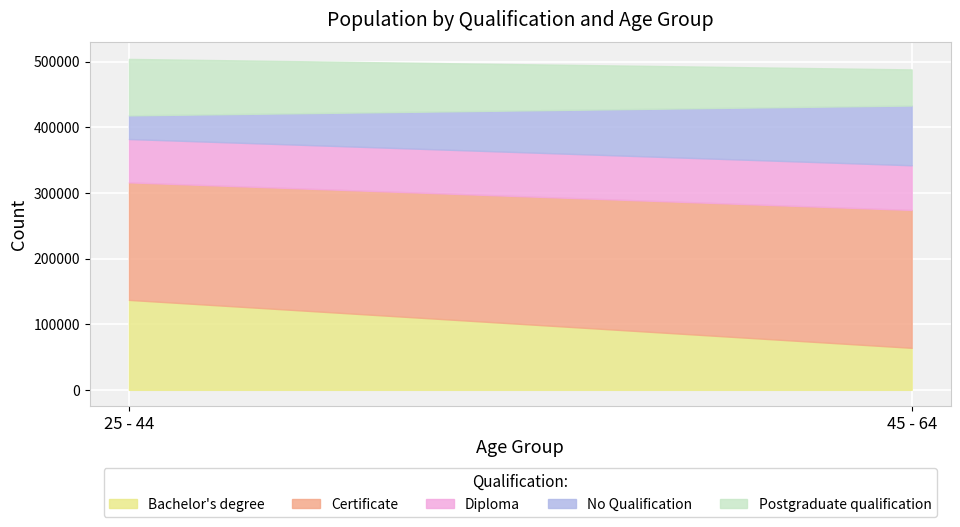

What is the sum of all No Qualification values?

127000